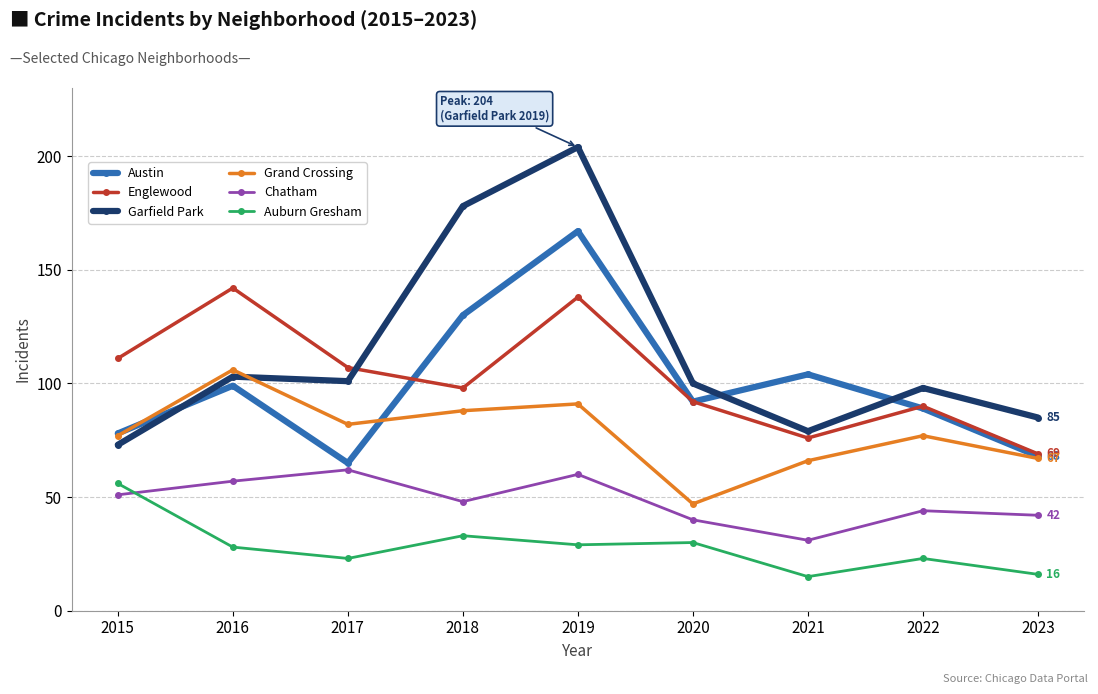

Rank the series by their maximum value, from highest to lowest.

Garfield Park, Austin, Englewood, Grand Crossing, Chatham, Auburn Gresham